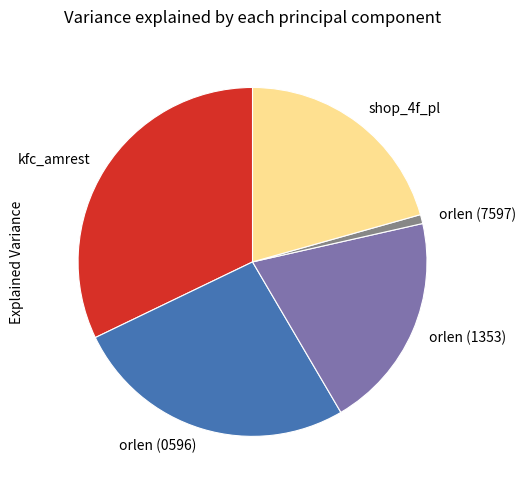

Rank the categories by value from highest to lowest.

kfc_amrest, orlen (0596), shop_4f_pl, orlen (1353), orlen (7597)